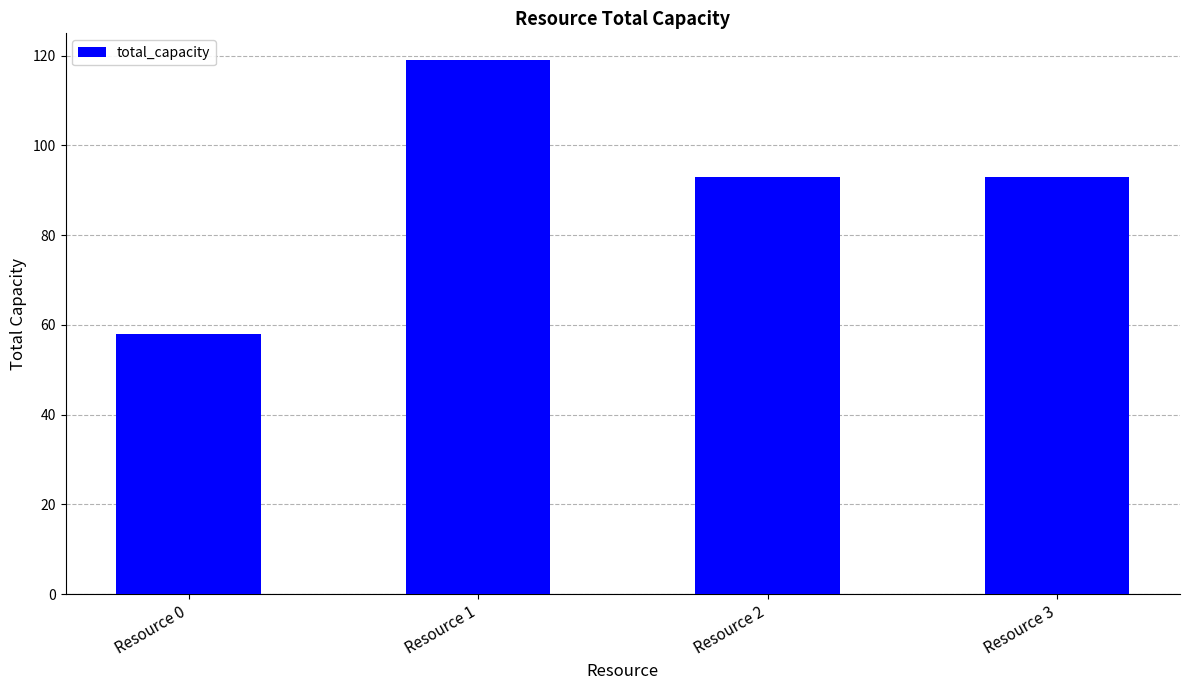

What is the greatest value displayed?

119